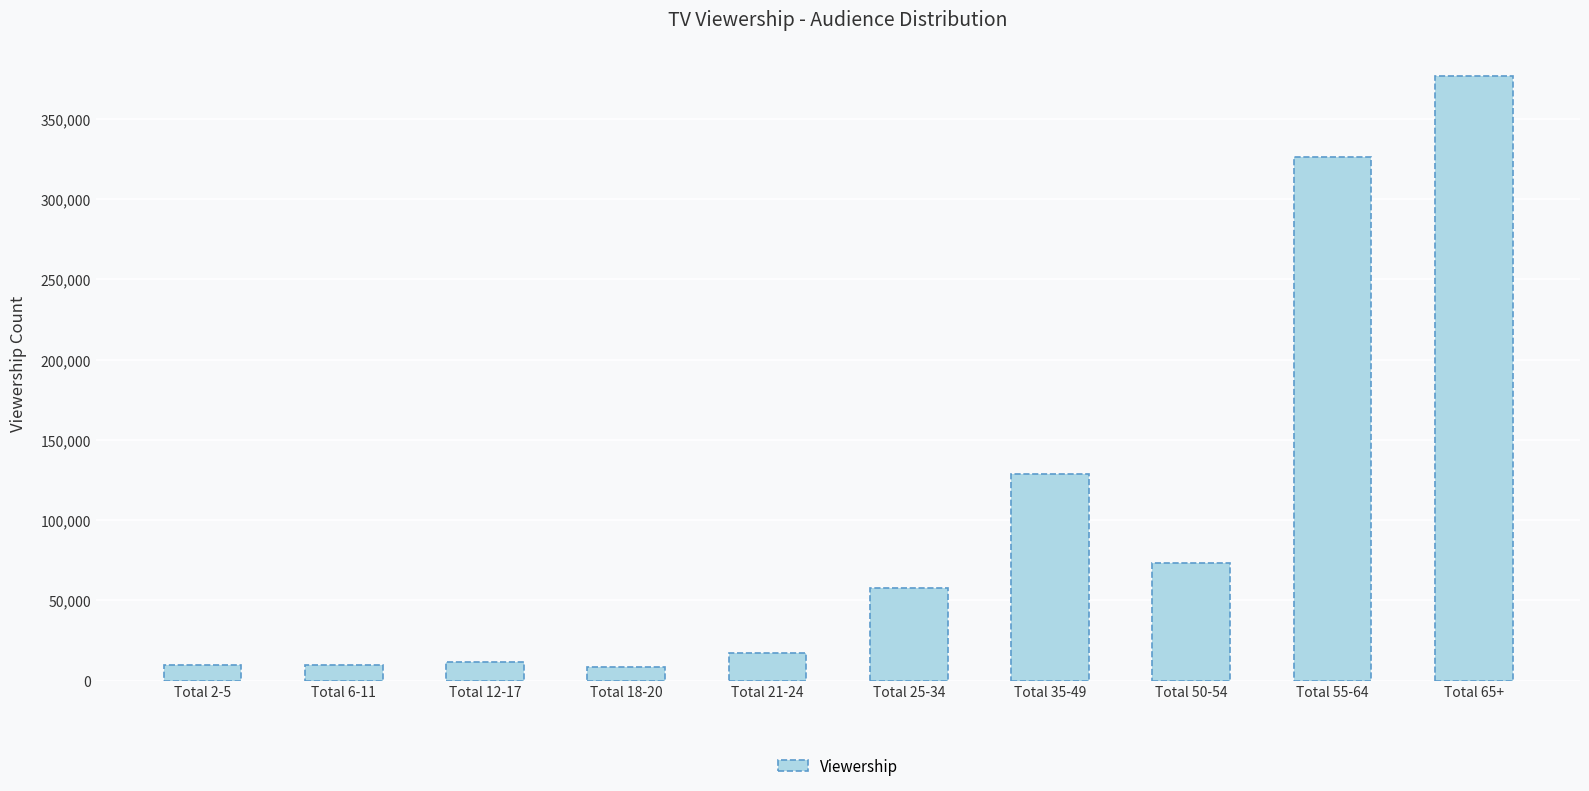

What is the sum of the values at Total 50-54 and Total 6-11?

83378